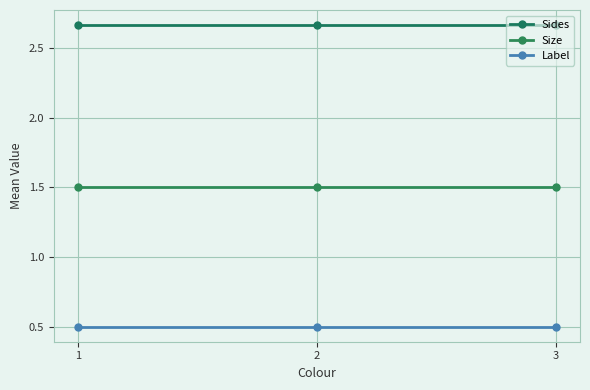

Which series has the largest range (max minus min)?

Sides